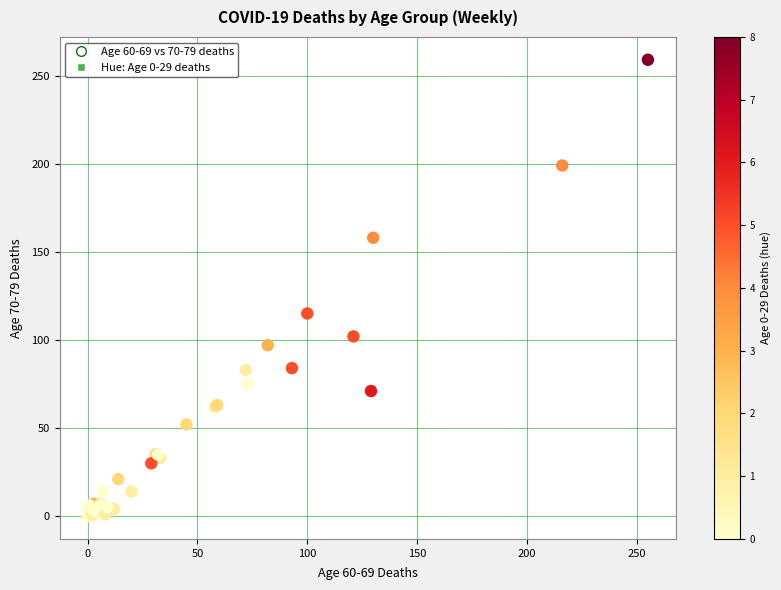

What Y value in the scatter plot is closest to 129?

115